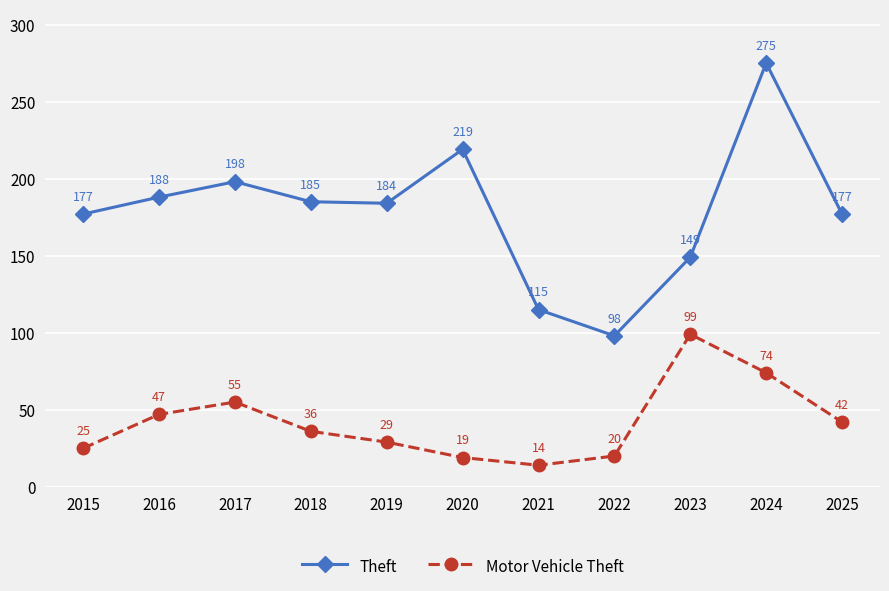

What is the minimum value for Motor Vehicle Theft?

14